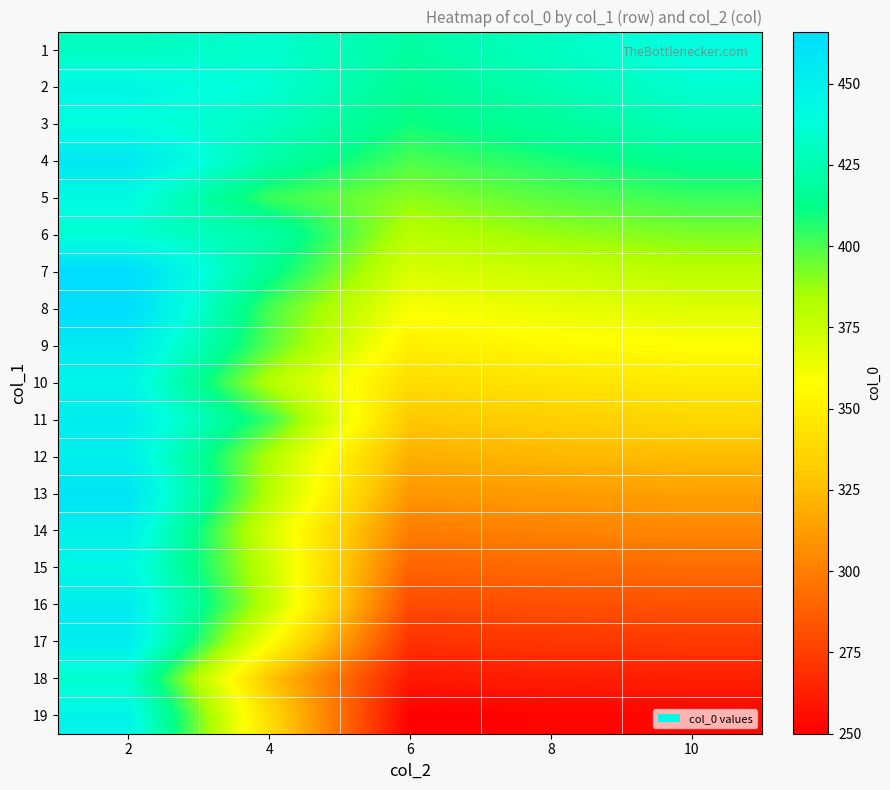

Reading left to right, what are all the values shown in this chart?

1: 2=429	4=434	6=420	8=430	10=440
2: 2=444	4=436	6=415	8=425	10=435
3: 2=439	4=430	6=410	8=418	10=427
4: 2=457	4=422	6=400	8=408	10=415
5: 2=442	4=403	6=390	8=398	10=403
6: 2=435	4=422	6=380	8=388	10=392
7: 2=466	4=415	6=370	8=375	10=380
8: 2=466	4=401	6=360	8=365	10=369
9: 2=455	4=398	6=350	8=355	10=358
10: 2=447	4=382	6=340	8=344	10=347
11: 2=453	4=403	6=330	8=333	10=337
12: 2=450	4=383	6=320	8=323	10=325
13: 2=459	4=382	6=310	8=312	10=314
14: 2=451	4=371	6=300	8=302	10=304
15: 2=444	4=376	6=290	8=292	10=293
16: 2=453	4=379	6=280	8=282	10=283
17: 2=453	4=360	6=270	8=272	10=273
18: 2=433	4=329	6=260	8=262	10=263
19: 2=447	4=340	6=250	8=252	10=253